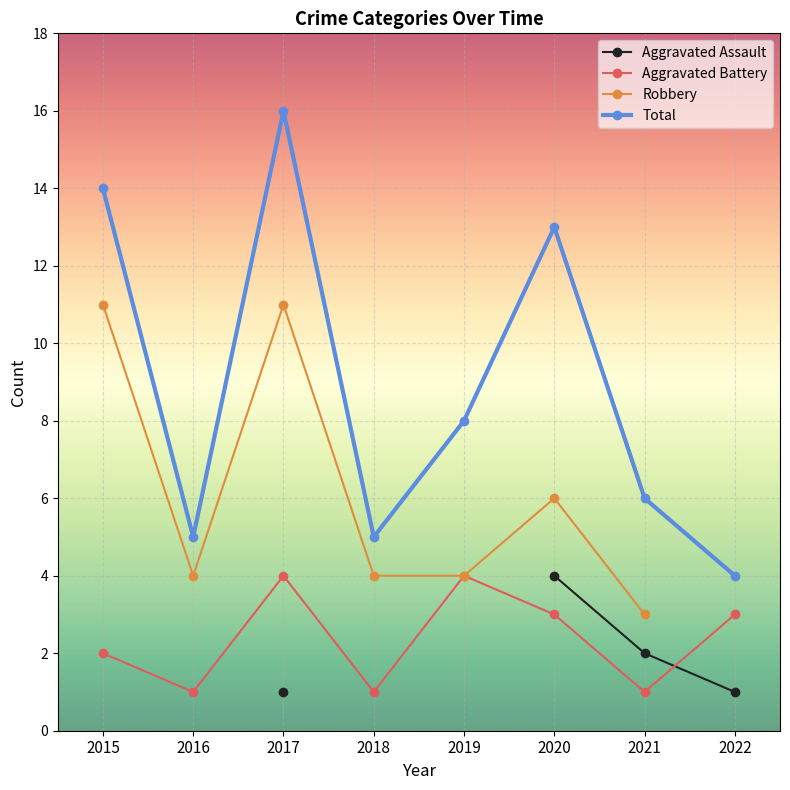

Is the value of Aggravated Battery at 2016 greater than the value of Total at 2015?

No